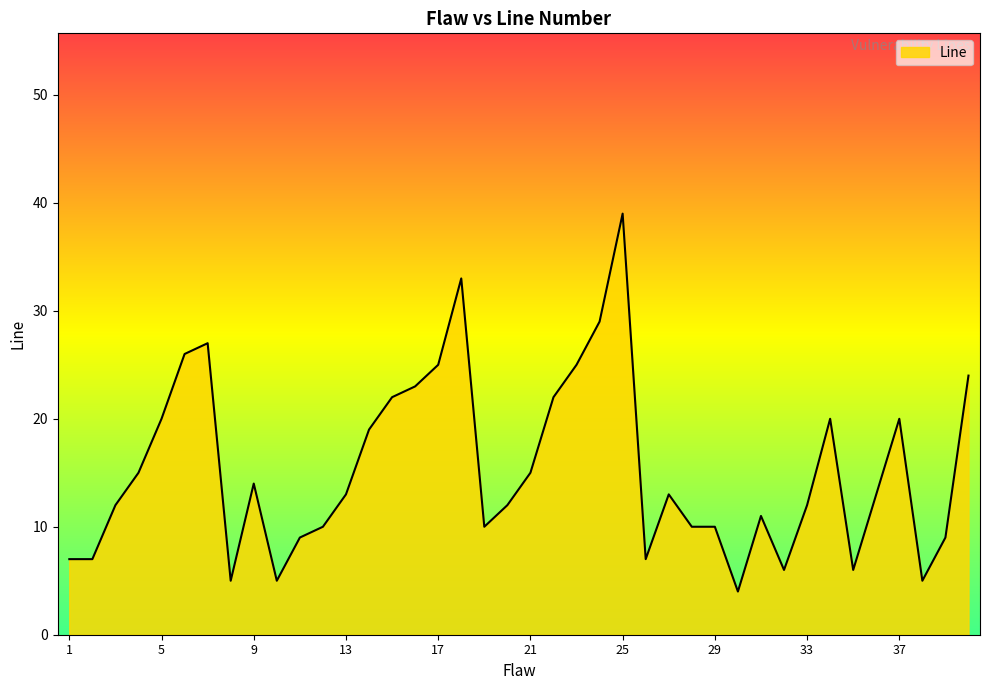

How many lines are shown in the chart?

1